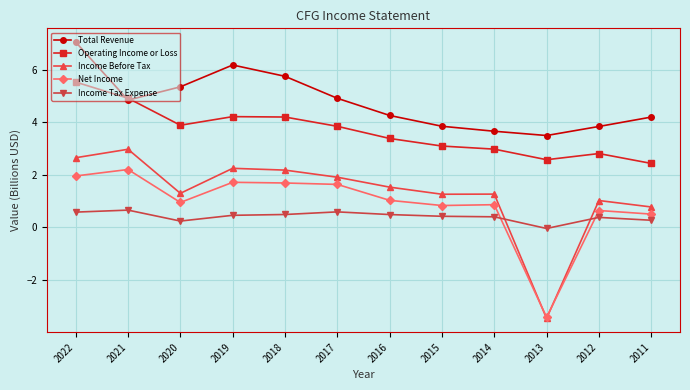

What is the greatest value displayed?

7.1